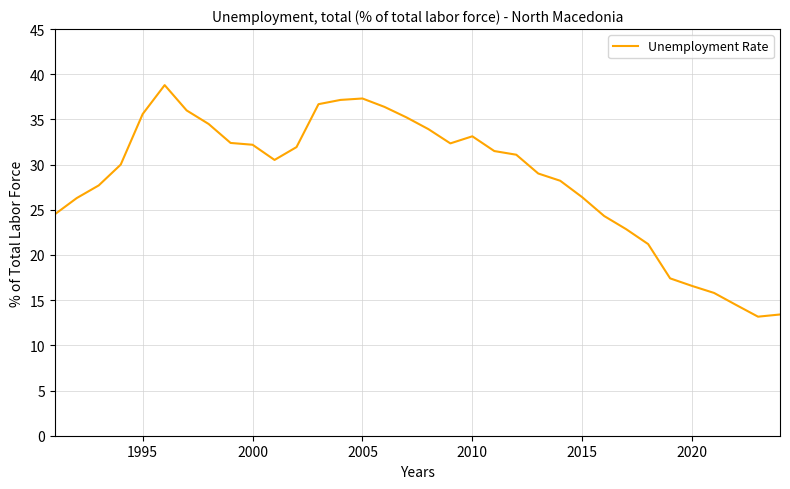

What is the difference between the maximum and minimum values?

25.6